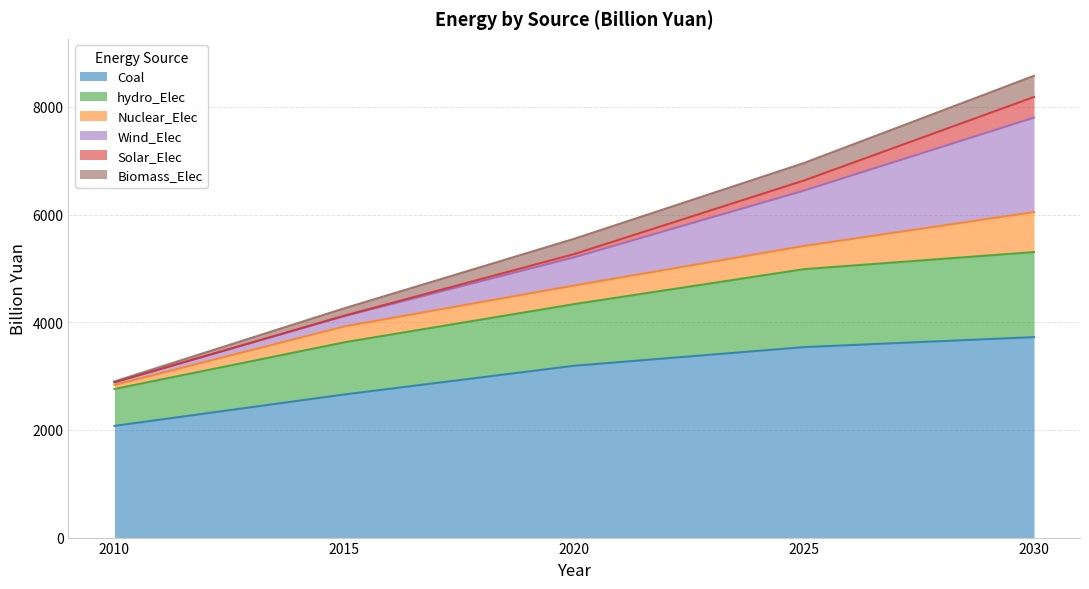

What is the difference between the second highest and minimum values in the Coal series?

1463.4